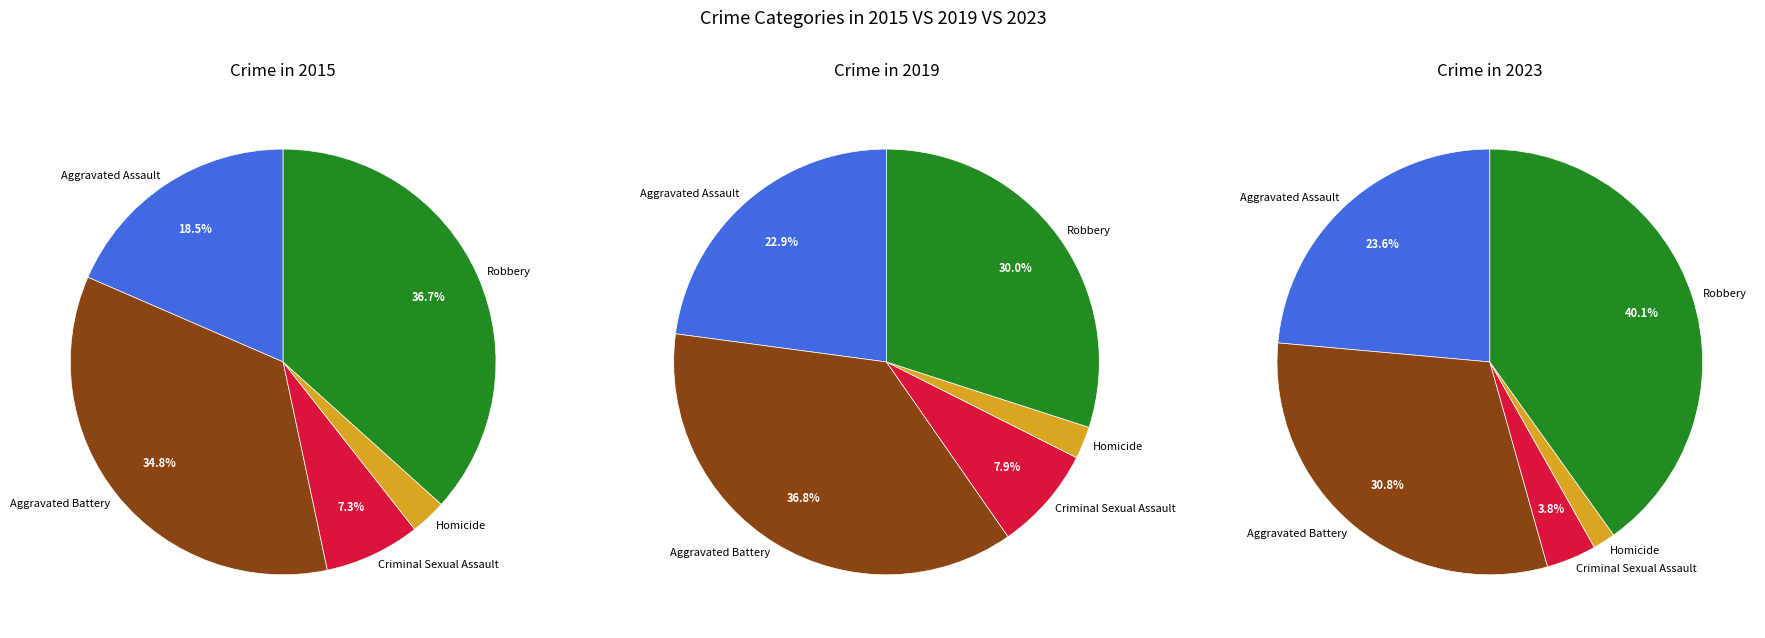

Which slice is the smallest?

Homicide